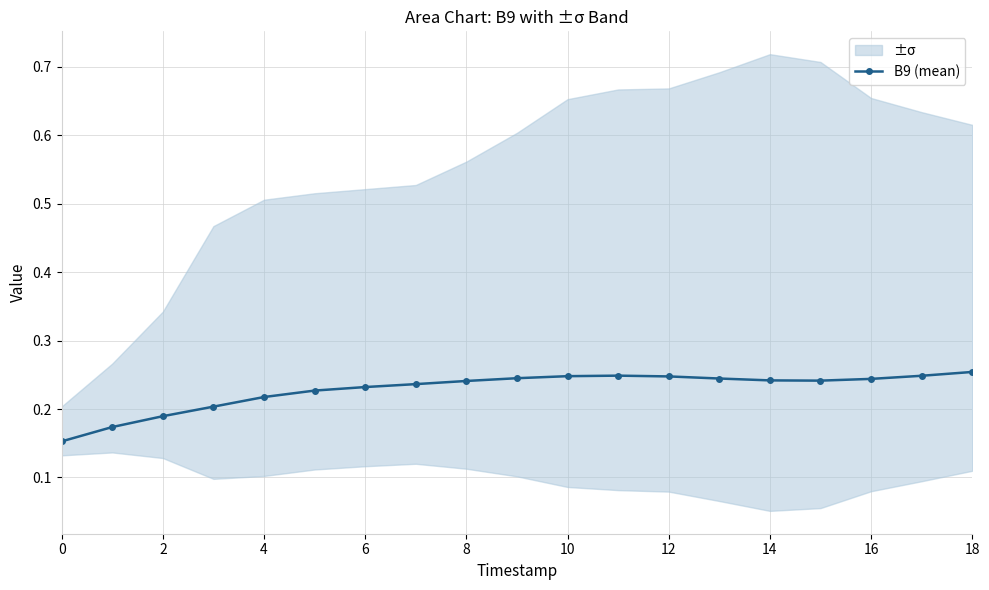

True or false: B9 (mean) has more than 0 points higher than both neighbors.

True